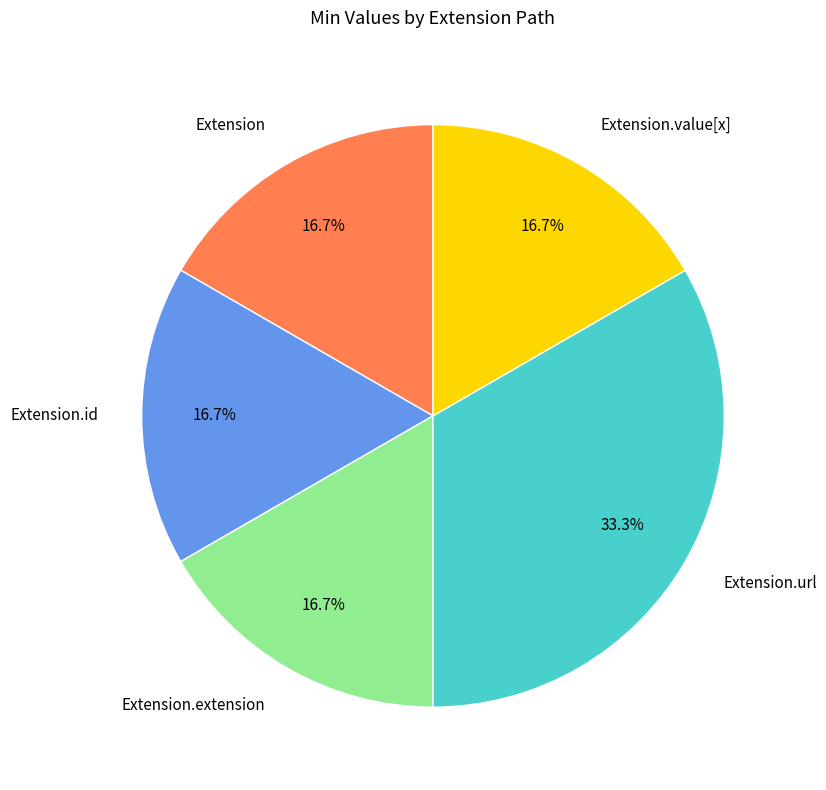

Is there any slice that represents more than half of the pie?

No